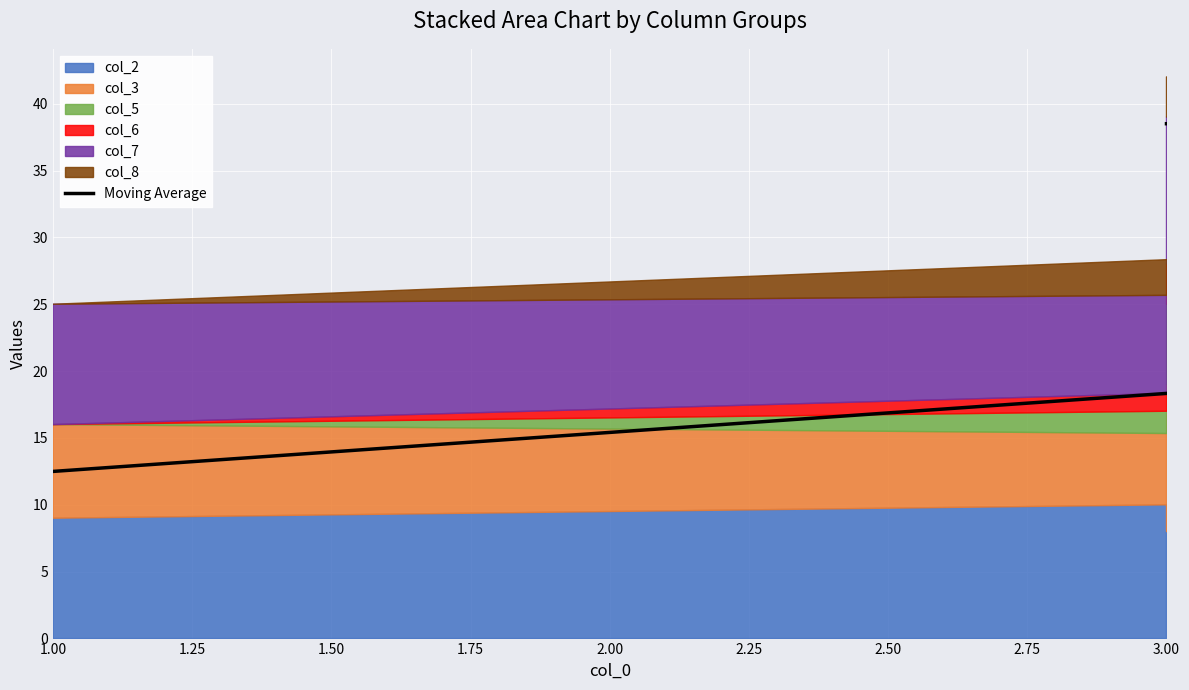

How many data points are above 33?

3